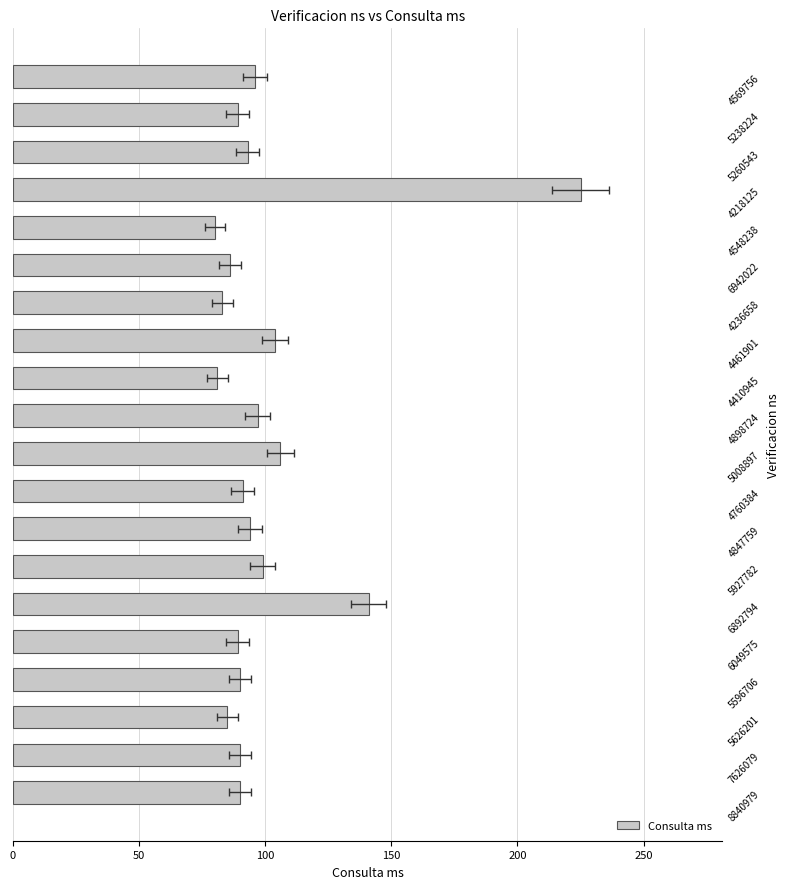

What position from the left is 5626201?

3